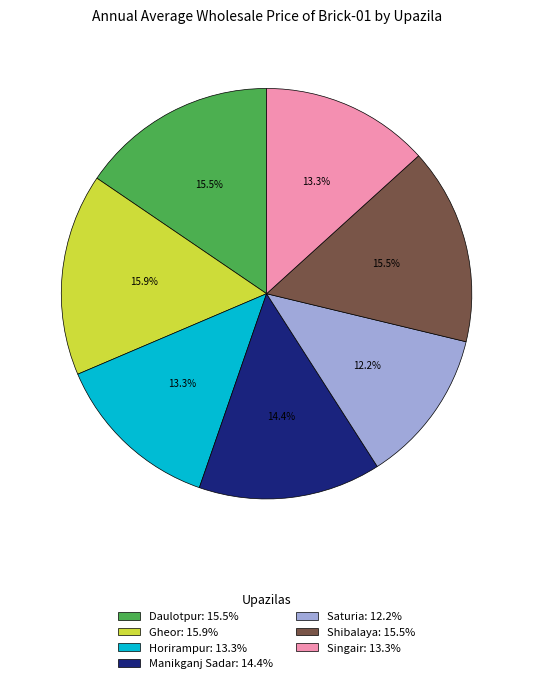

Combined, do Singair: 13.3% and Shibalaya: 15.5% account for over 50%?

No